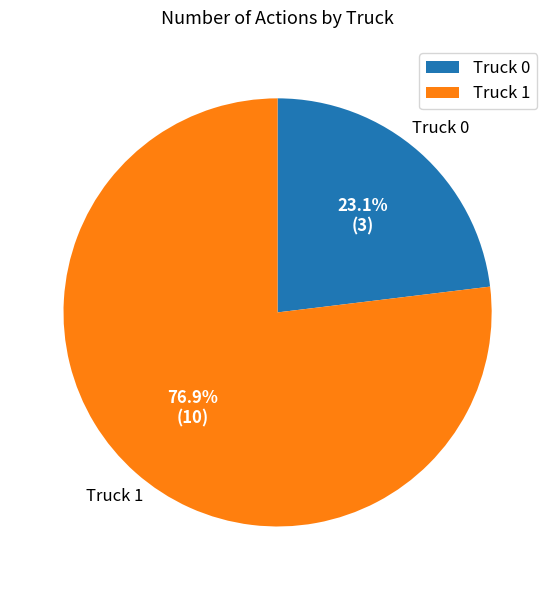

How many segments does this pie chart have?

2